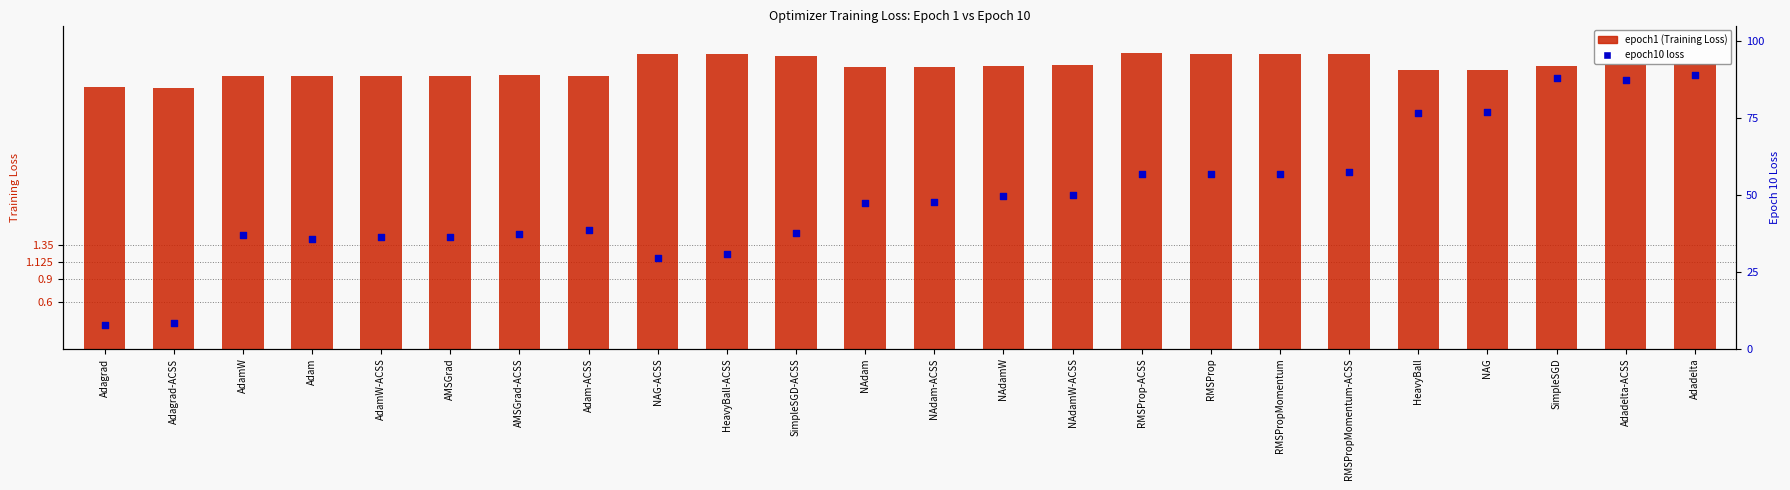

Which series has the largest total across all categories?

epoch1 (Training Loss)